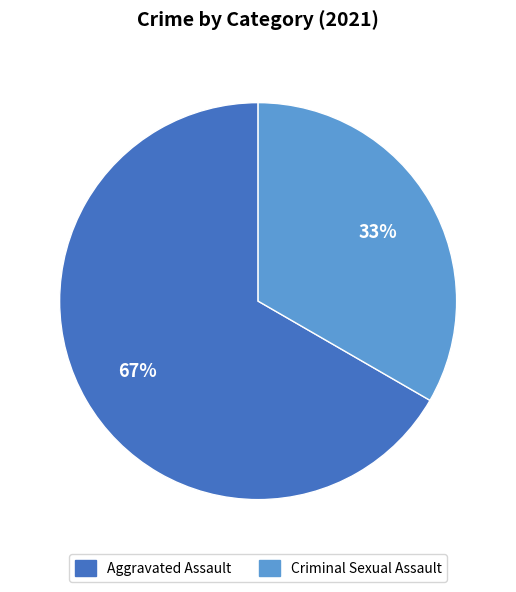

Does any single category account for the majority?

Yes